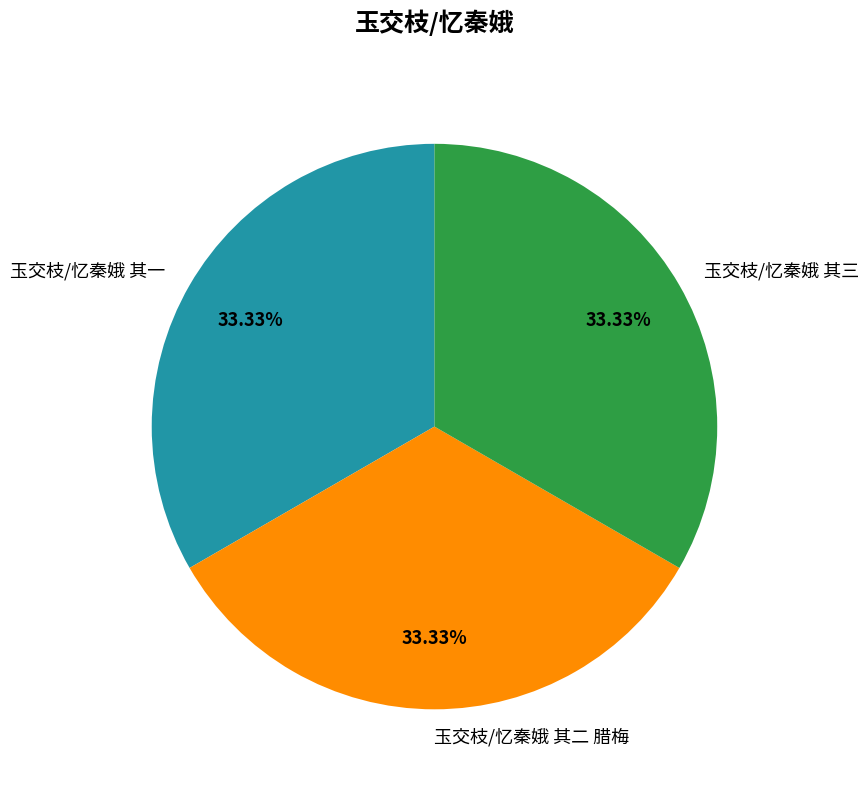

Does 玉交枝/忆秦娥 其一 account for over 50% of the chart?

No